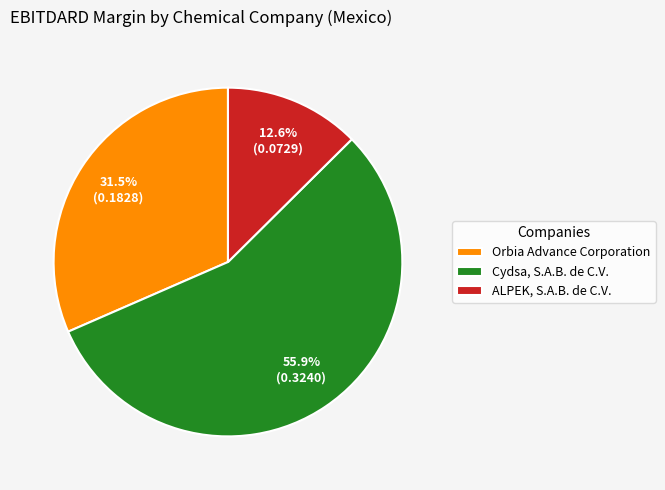

Which slice represents more than half of the pie?

Cydsa, S.A.B. de C.V.